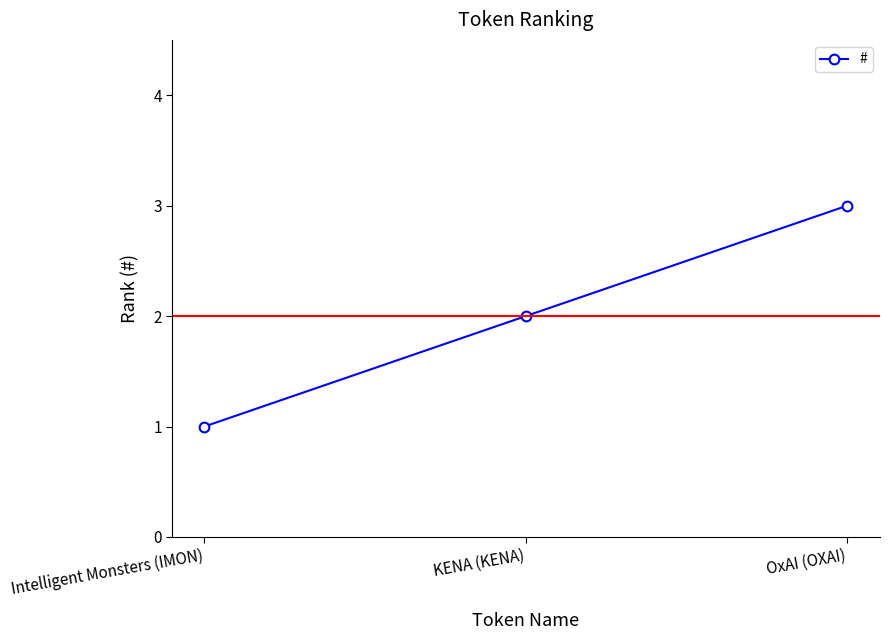

What is the approximate value at Intelligent Monsters (IMON)?

1